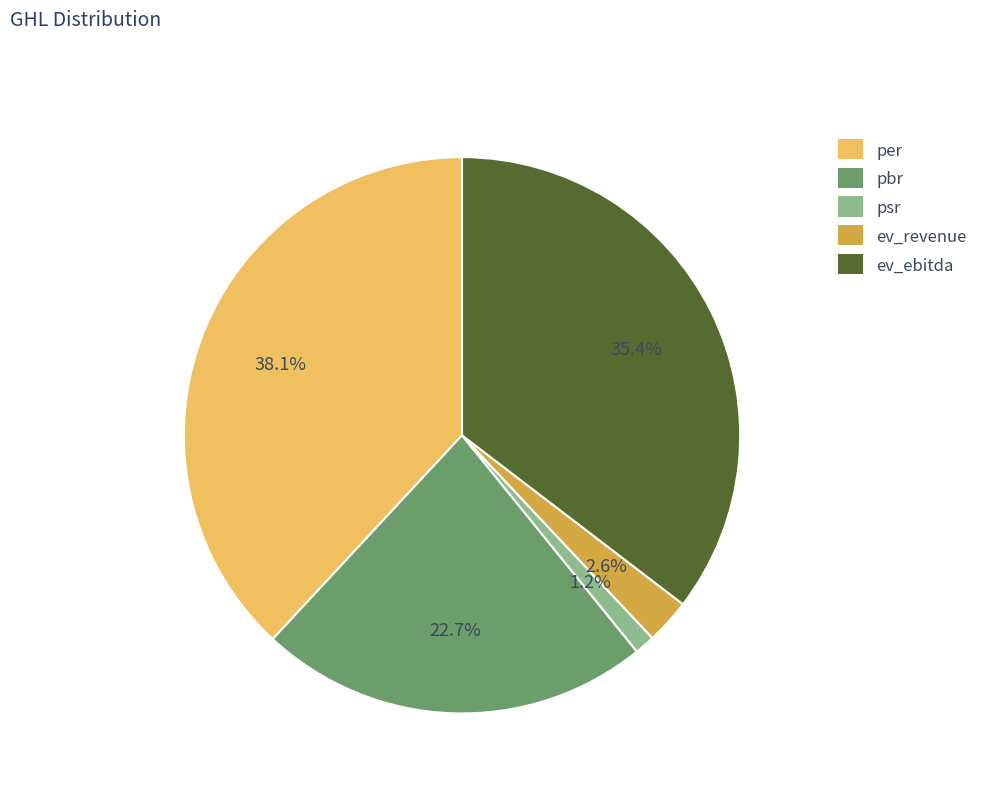

Which has a higher value, psr or pbr?

pbr